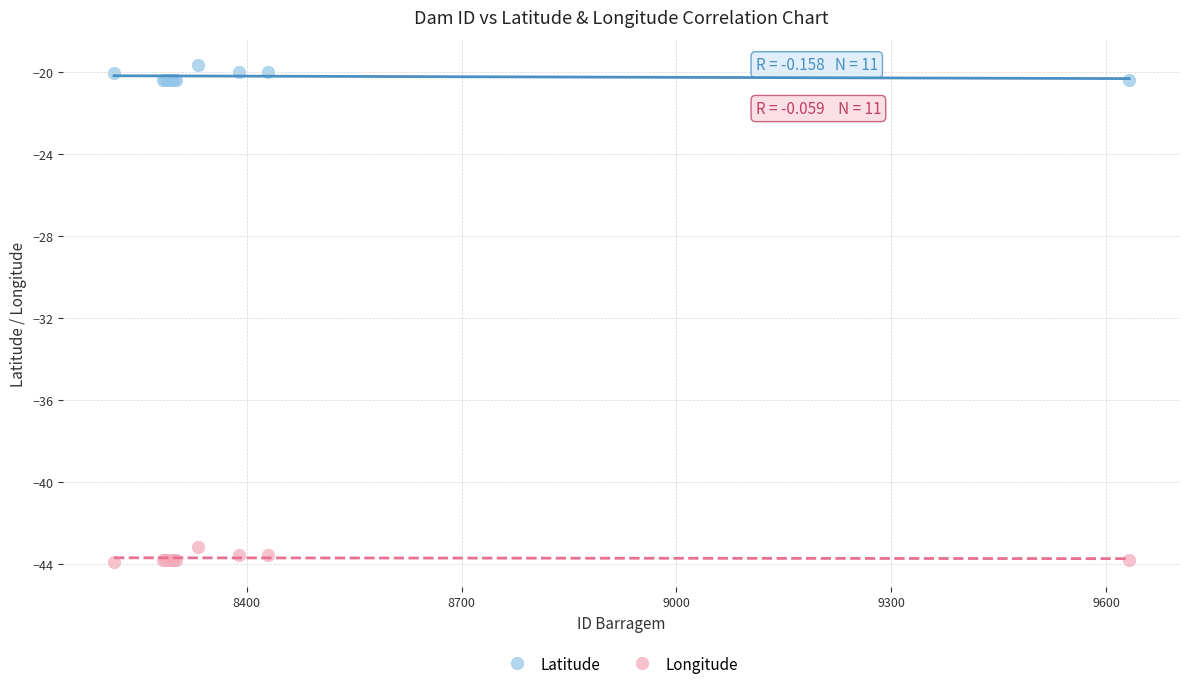

Which series reaches the maximum Y coordinate?

Latitude